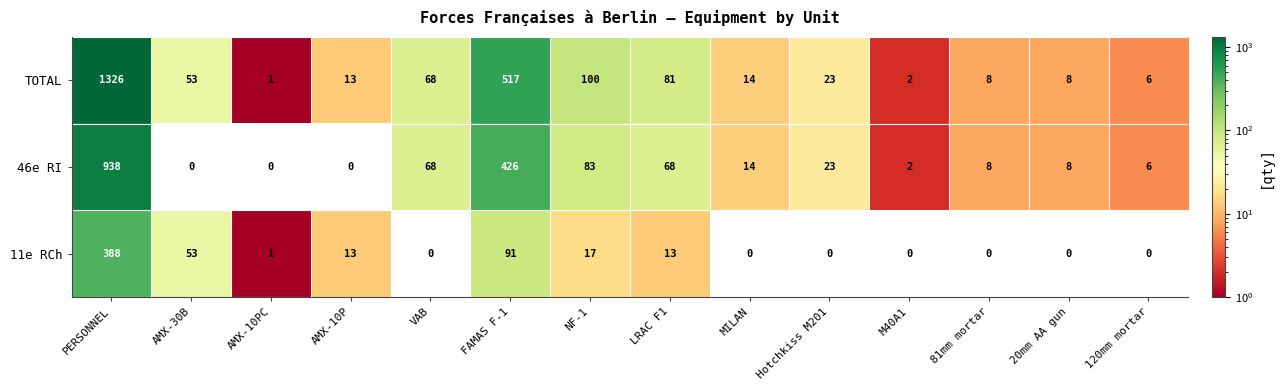

What is the spread (max minus min) of values at AMX-10PC?

1